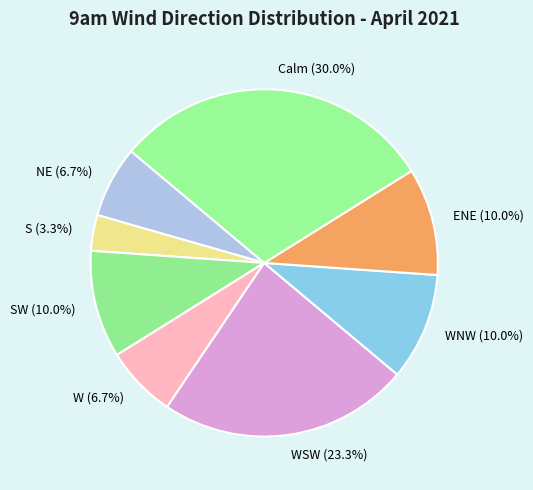

What is the largest slice in the pie chart?

Calm